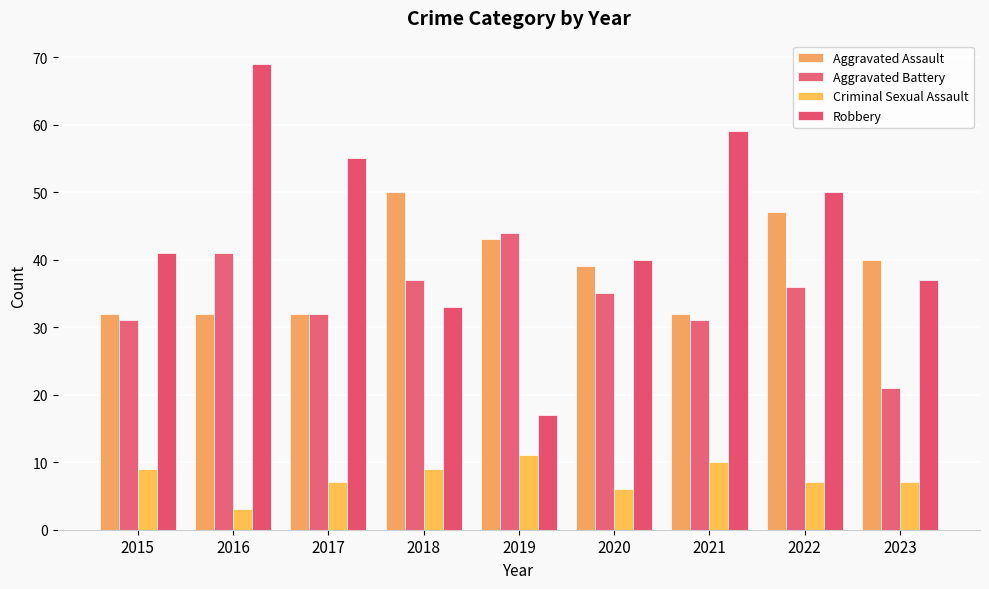

Is the value of Aggravated Assault at 2021 greater than the value of Criminal Sexual Assault at 2017?

Yes